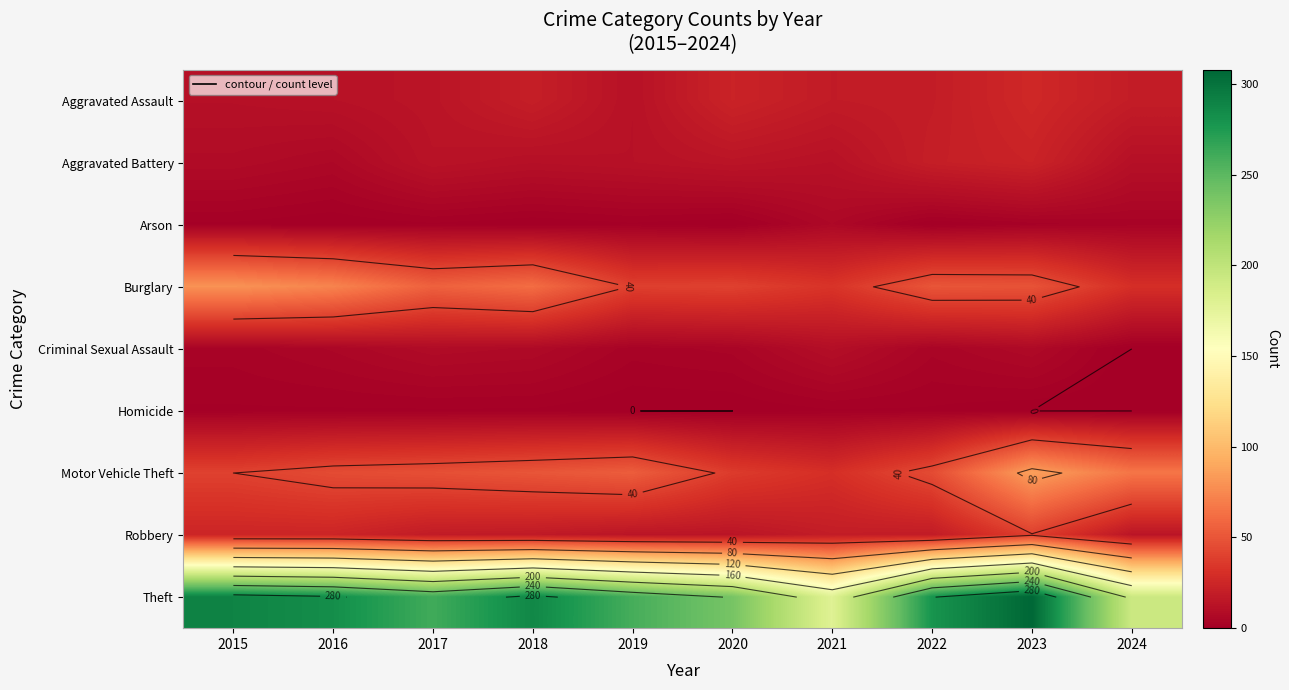

Between 2021 and 2019, which is larger?

2021